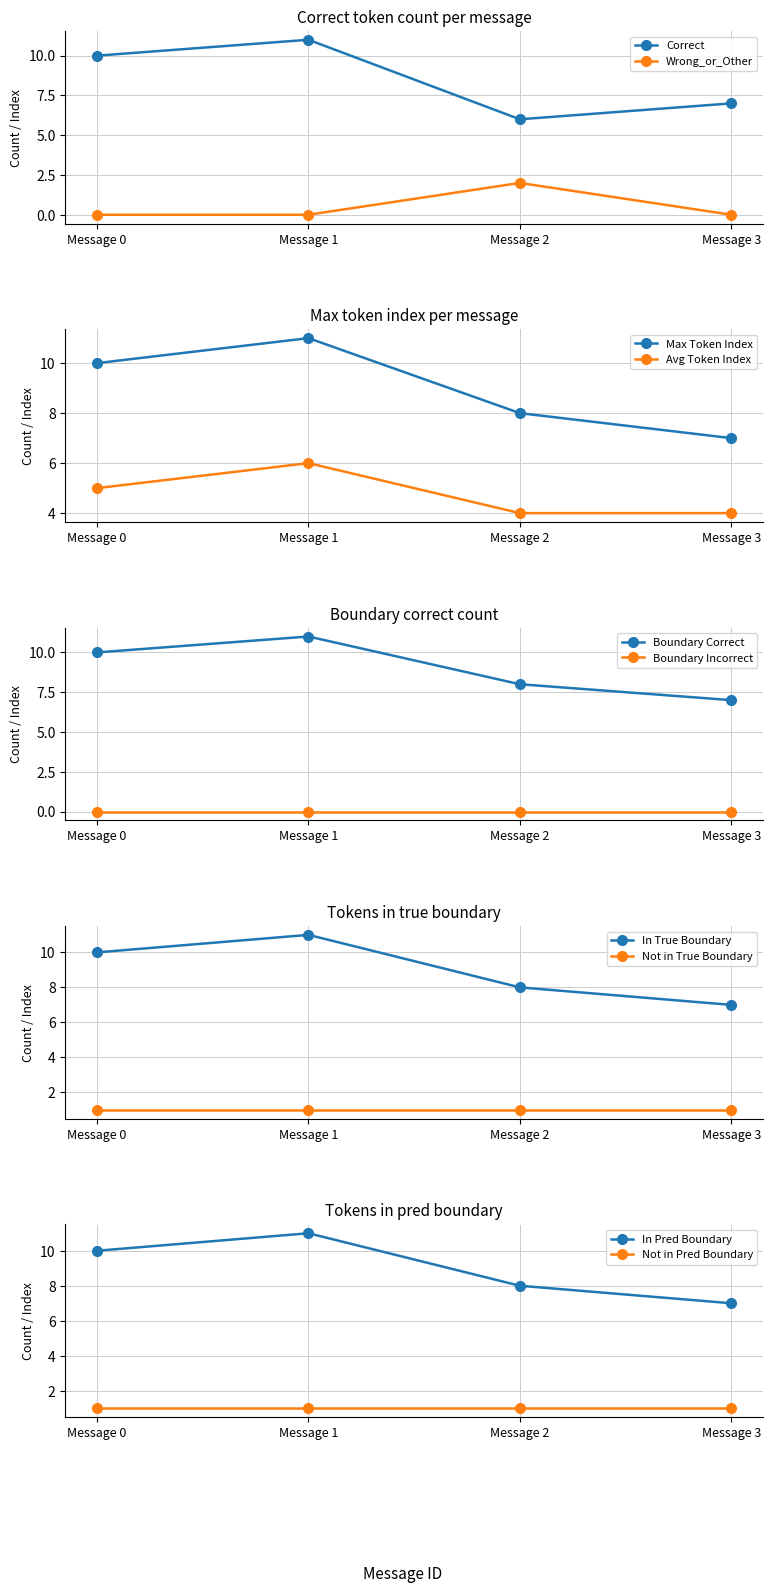

What is the average value of the Correct series?

8